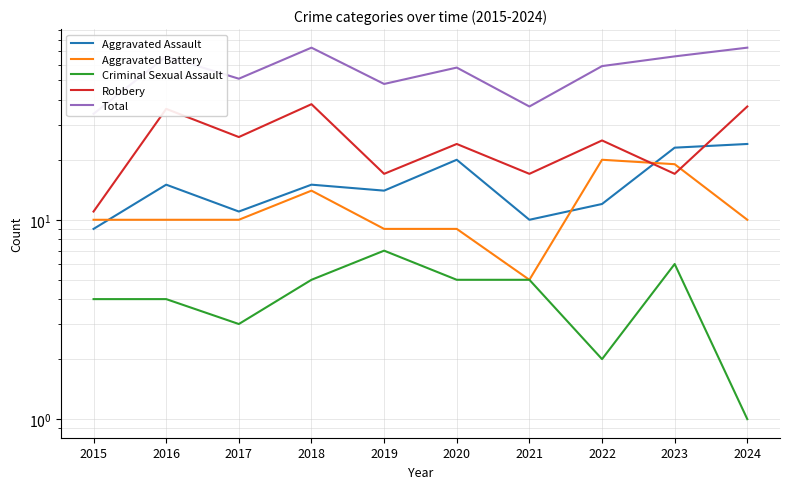

Reading left to right, list all the values displayed in this chart.

Aggravated Assault: 9	15	11	15	14	20	10	12	23	24
Aggravated Battery: 10	10	10	14	9	9	5	20	19	10
Criminal Sexual Assault: 4	4	3	5	7	5	5	2	6	1
Robbery: 11	36	26	38	17	24	17	25	17	37
Total: 34	66	51	73	48	58	37	59	66	73